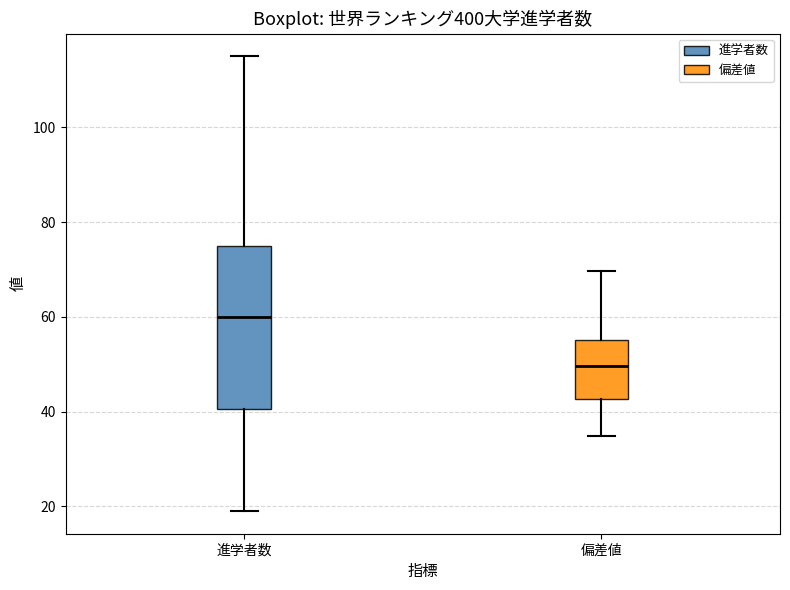

Where does the upper whisker of the box for 進学者数 end on the y-axis? The values are not printed on the chart, so give them approximately, as read against the axis.

116